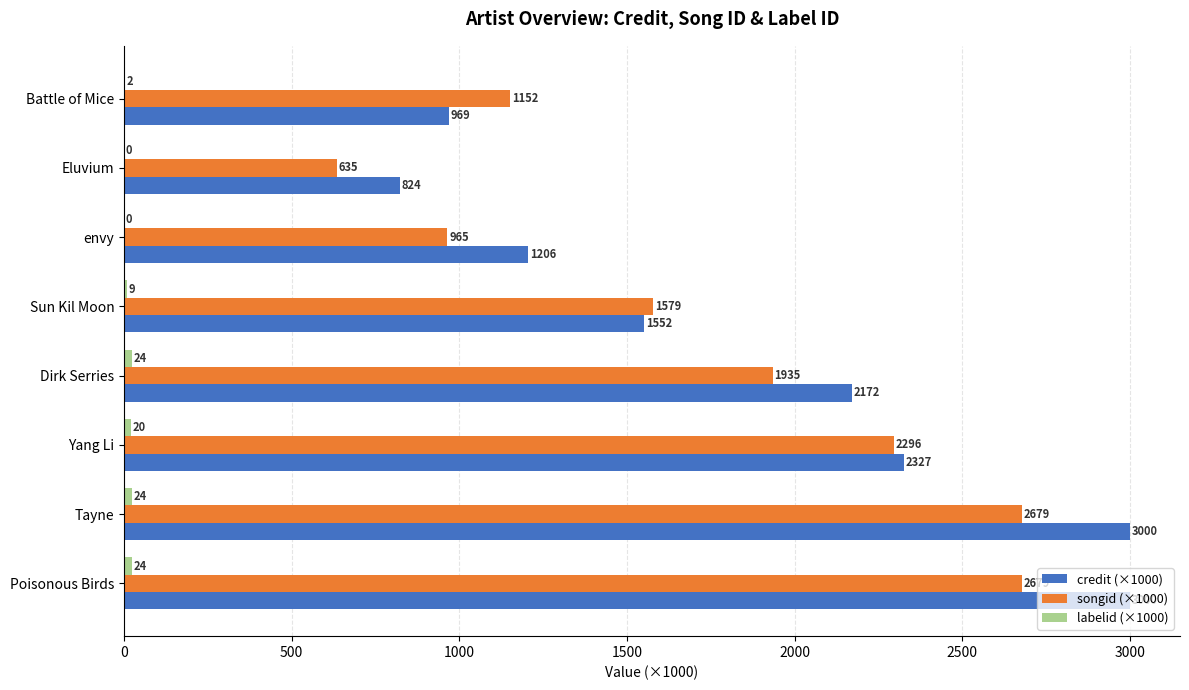

What is the maximum value shown in the chart?

2999.7